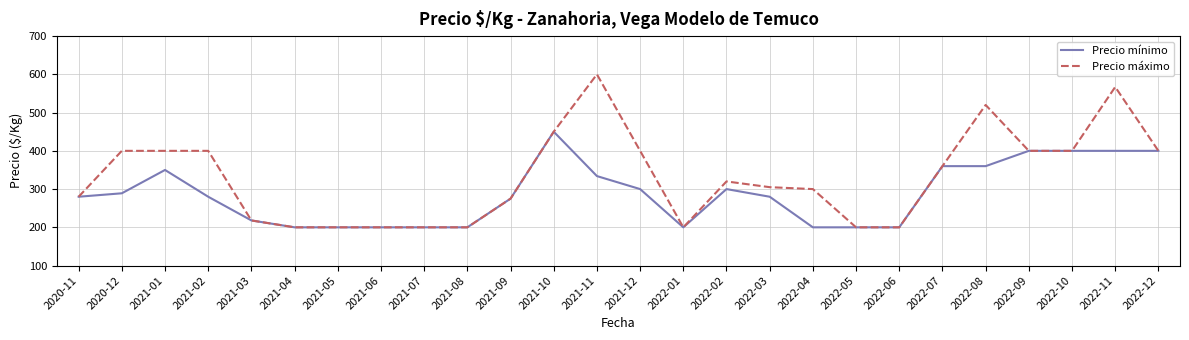

What are all the series names shown in the legend?

Precio mínimo, Precio máximo